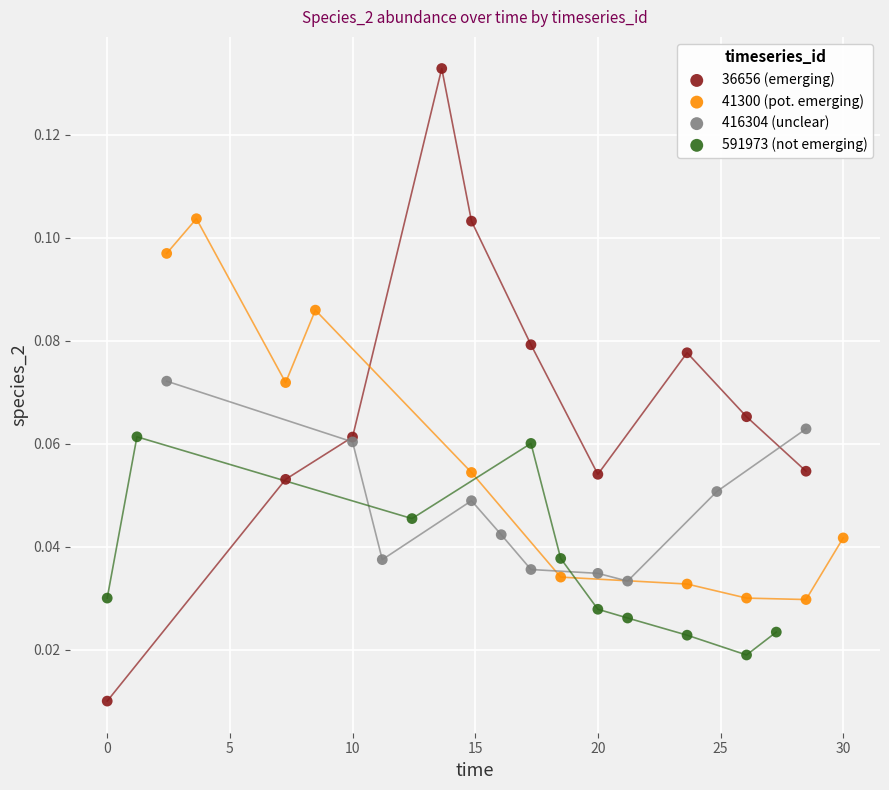

Which series reaches the maximum Y coordinate?

36656 (emerging)